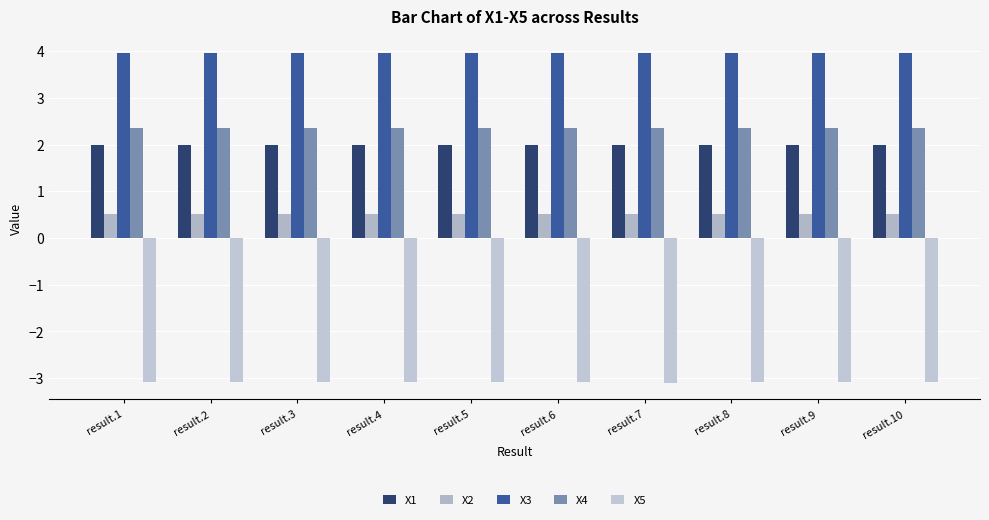

How many data points does each series have?

10